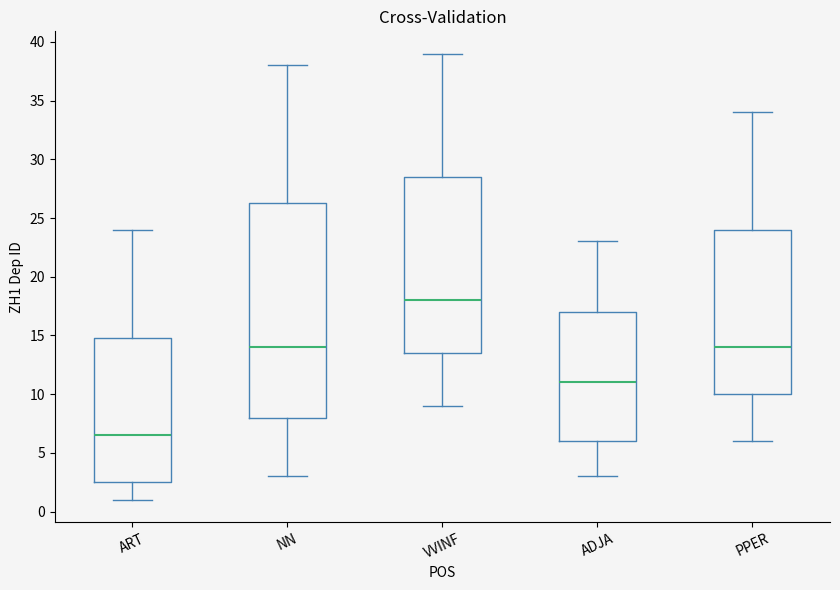

Where is the upper edge of the box for PPER on the y-axis? The values are not printed on the chart, so give them approximately, as read against the axis.

24.0